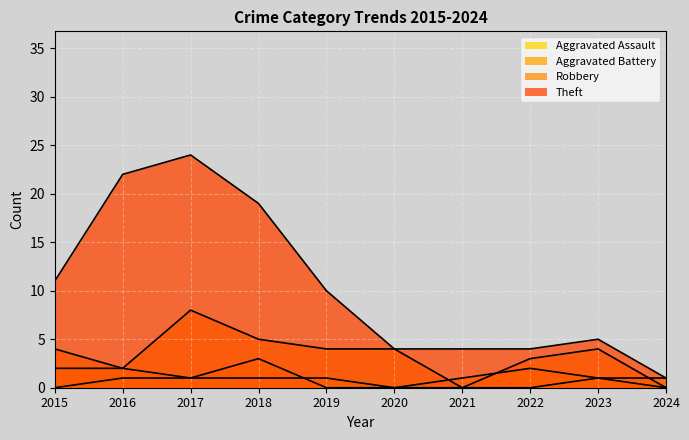

Reading left to right, transcribe all the data shown in this chart.

Aggravated Assault: 2015=0	2016=1	2017=1	2018=1	2019=1	2020=0	2021=0	2022=0	2023=1	2024=1
Aggravated Battery: 2015=2	2016=2	2017=1	2018=3	2019=0	2020=0	2021=1	2022=2	2023=1	2024=0
Robbery: 2015=4	2016=2	2017=8	2018=5	2019=4	2020=4	2021=0	2022=3	2023=4	2024=0
Theft: 2015=11	2016=22	2017=24	2018=19	2019=10	2020=4	2021=4	2022=4	2023=5	2024=1